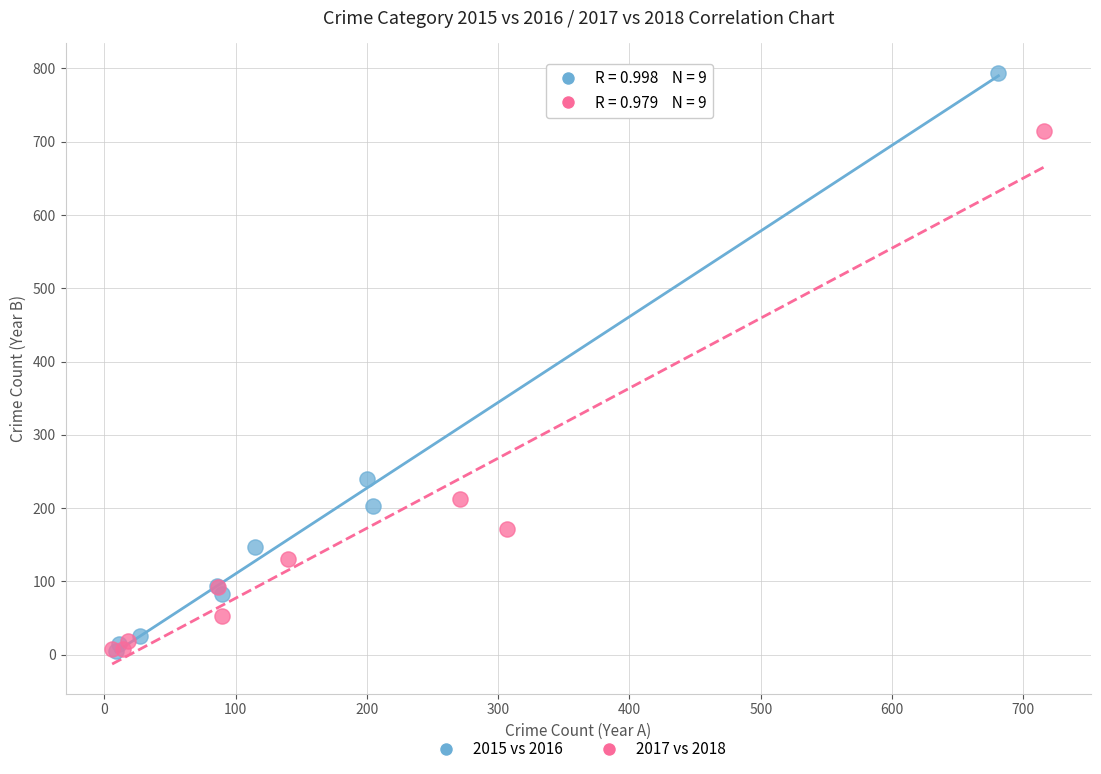

Which series has the widest spread of Y values?

2015 vs 2016